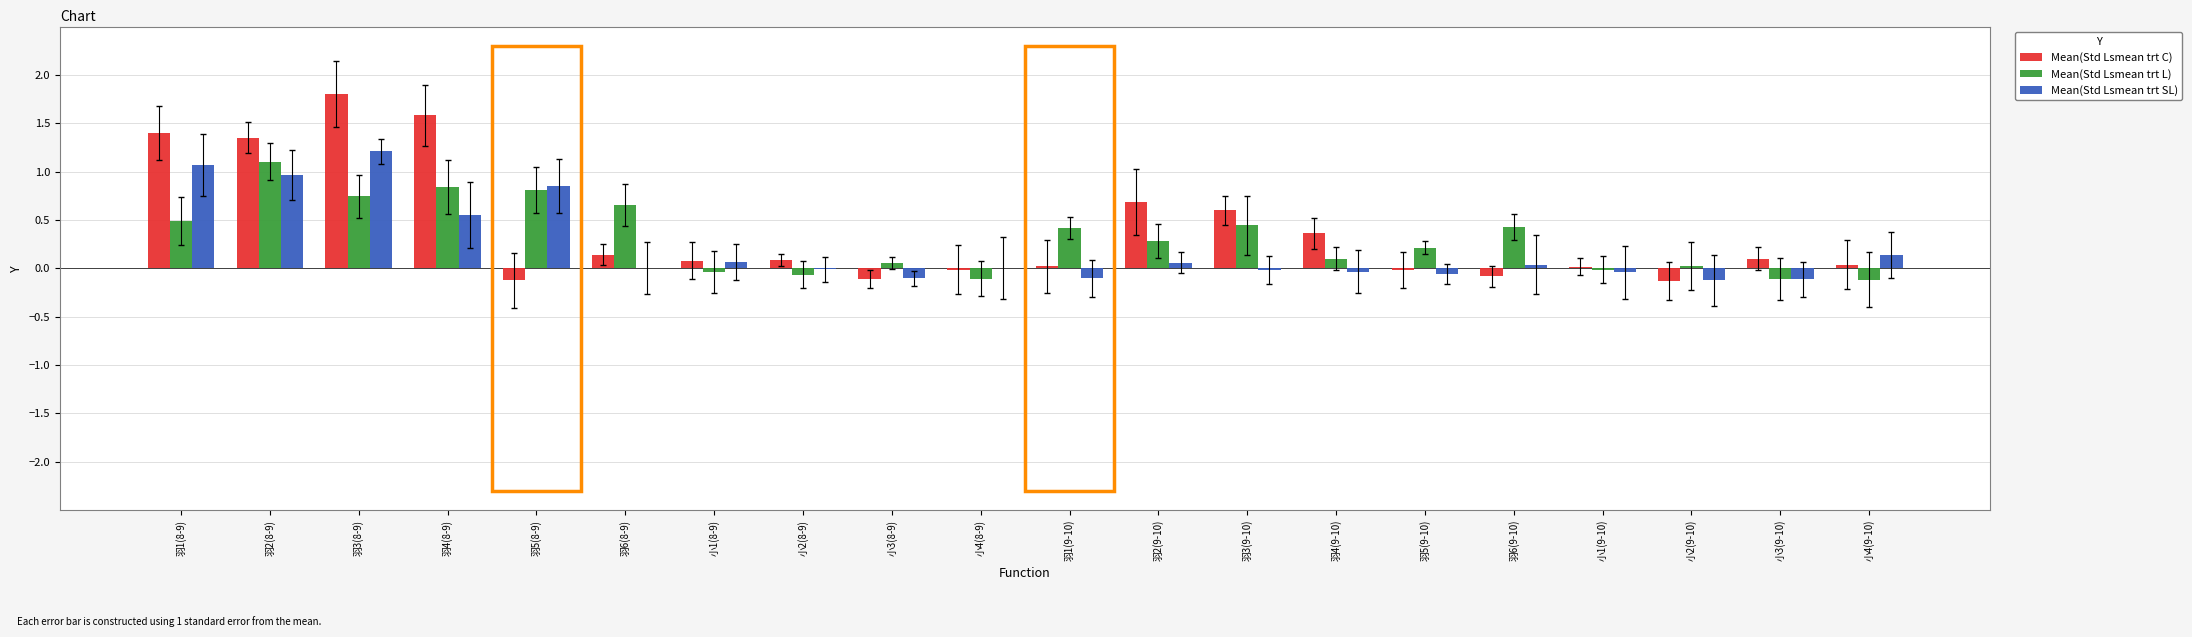

What is the spread (max minus min) of values at 小2(8-9)?

0.1